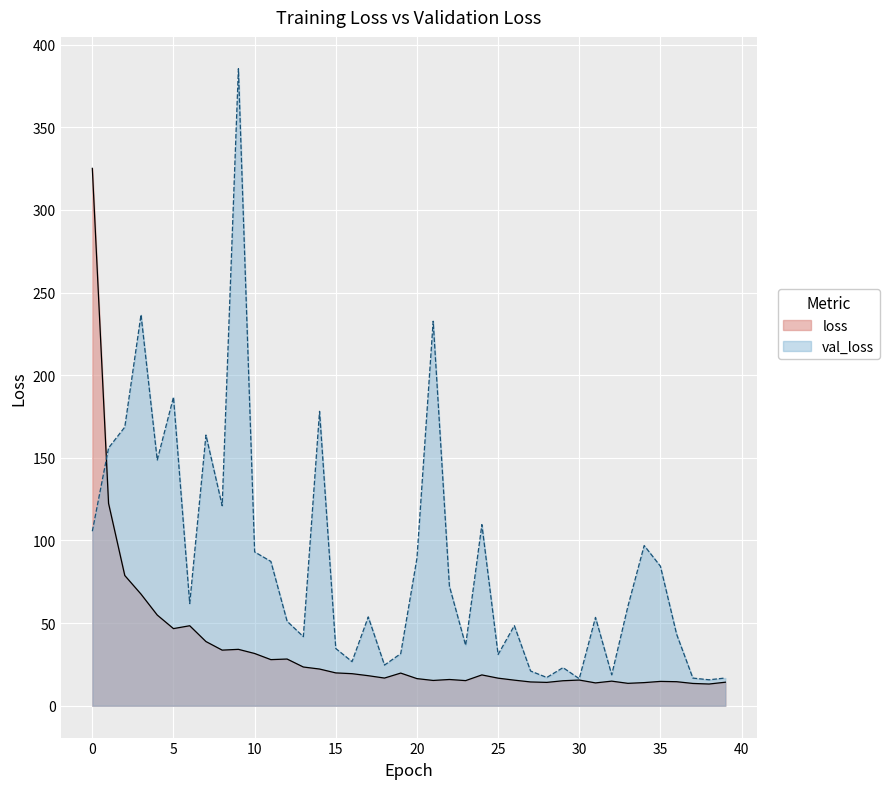

What is the greatest value displayed?

385.5